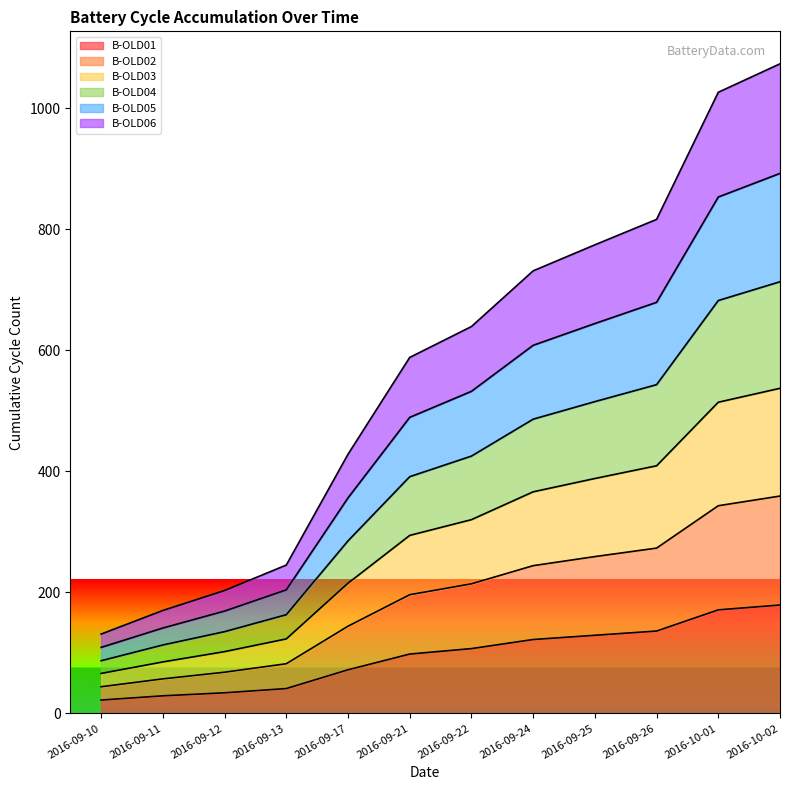

The value of B-OLD09 at 2017-05-08 is 1052. True or false?

False